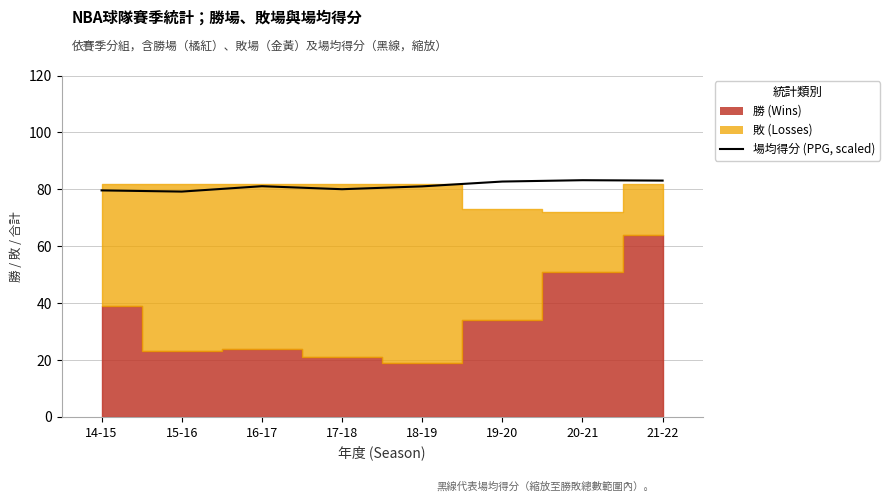

What is the label of the 5th point from the right?

17-18